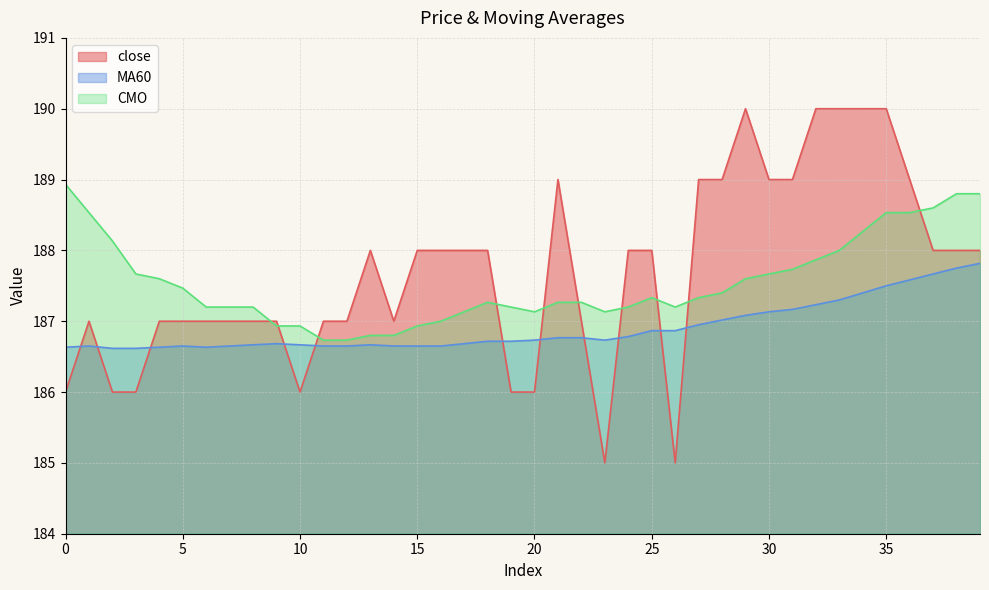

Where is close nearest to the value 187?

1